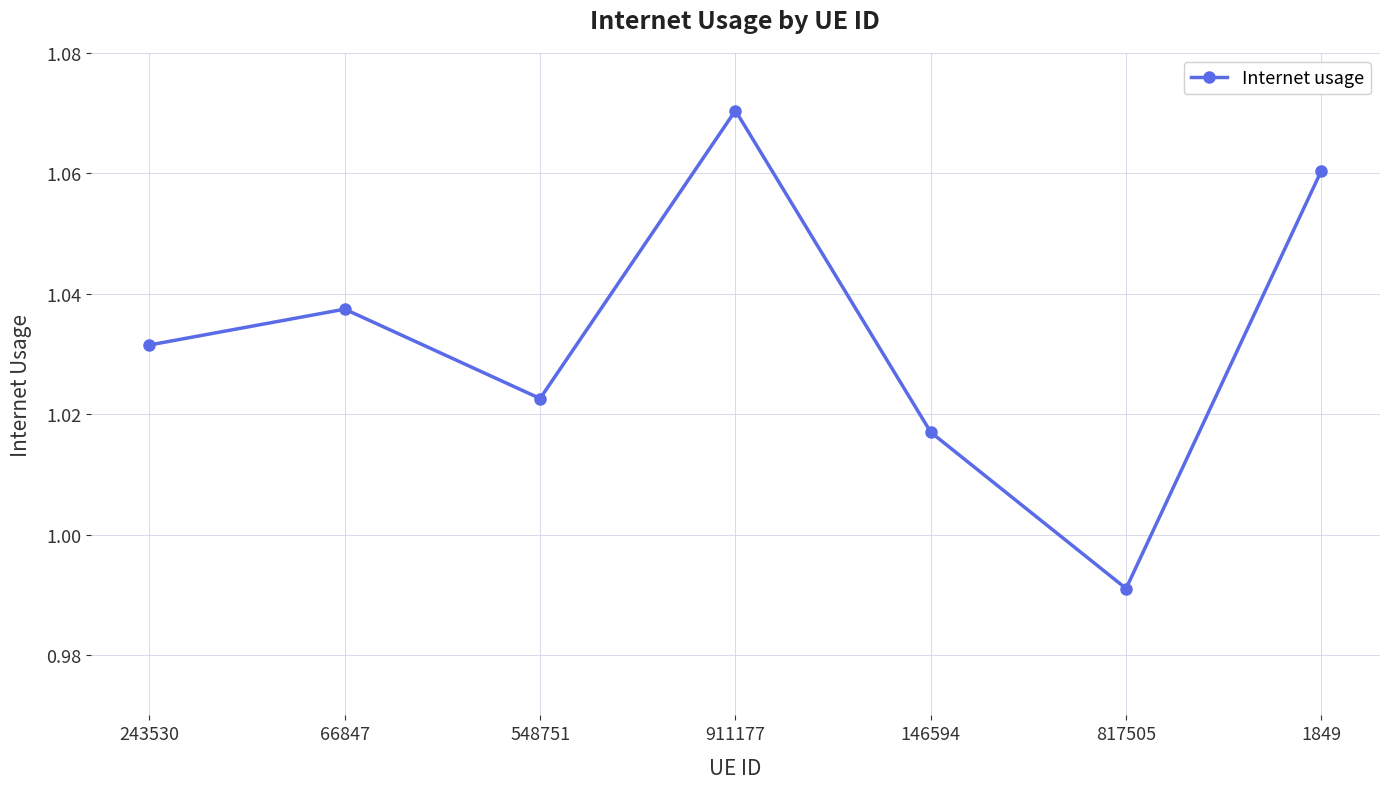

How many lines are shown in the chart?

1